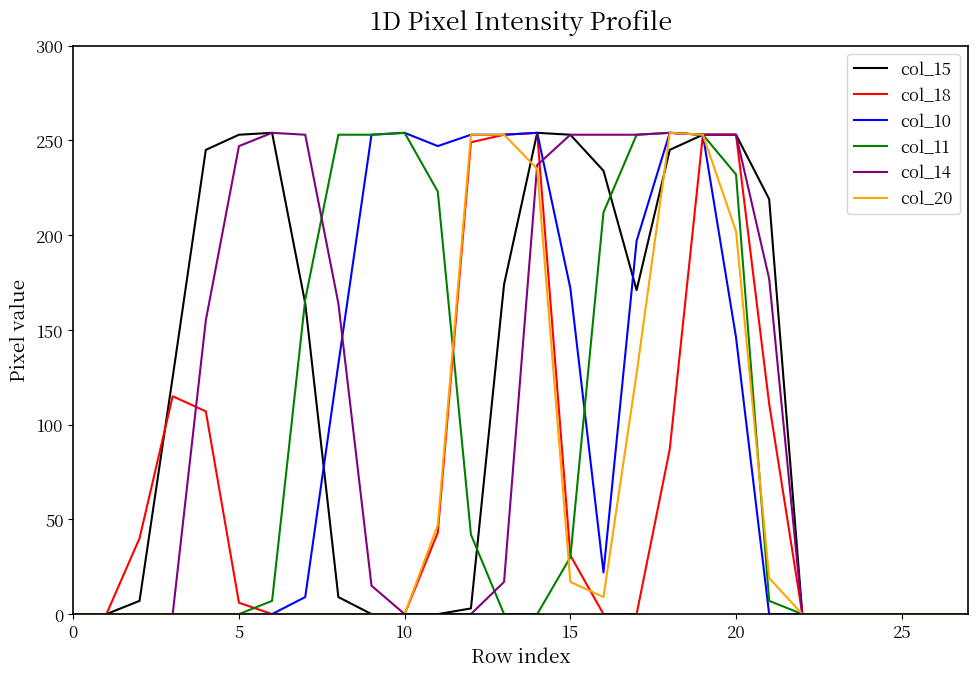

What is the maximum value shown in the chart?

254